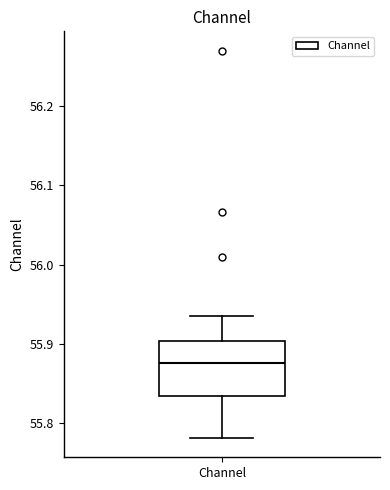

Transcribe this box plot: give where the median line is, the range the box spans, and where the two whiskers end, as read against the y-axis. The values are not printed on the chart, so give them approximately, as read against the axis.

median 55.88, box 55.83 to 55.90, whiskers 55.78 to 55.94